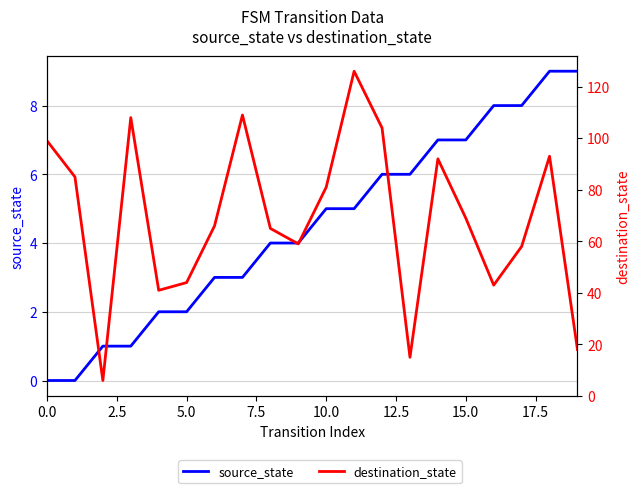

Is this an area chart (filled region under the line)?

No